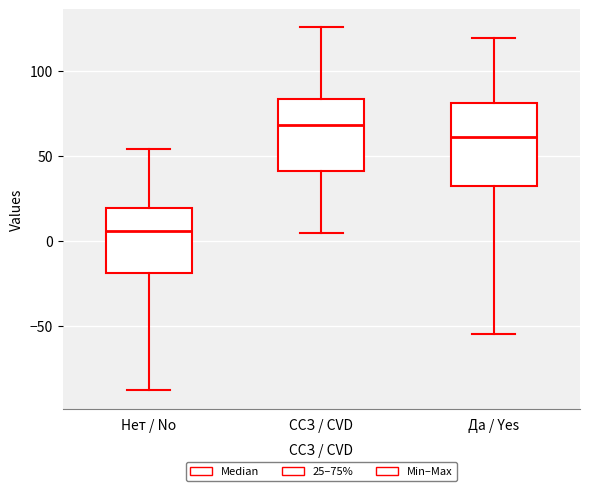

Reading left to right, transcribe this box plot: for each box, give where its median line is, the range the box spans, and where its two whiskers end, as read against the y-axis. The values are not printed on the chart, so give them approximately, as read against the axis.

Нет / No: median 5, box -20 to 20, whiskers -90 to 55
ССЗ / CVD: median 70, box 40 to 85, whiskers 5 to 125
Да / Yes: median 60, box 35 to 80, whiskers -55 to 120